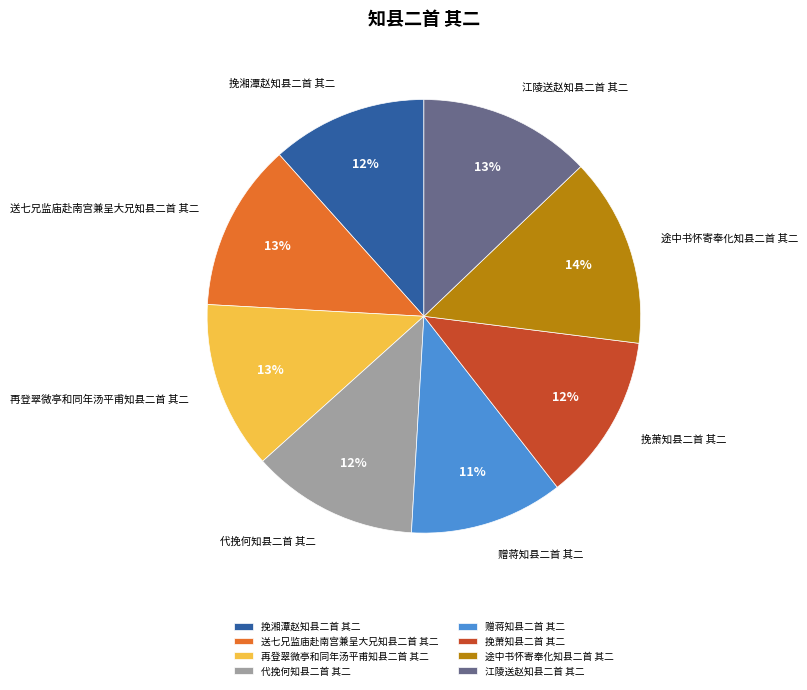

Does 送七兄监庙赴南宫兼呈大兄知县二首 其二 represent more than half of the total?

No